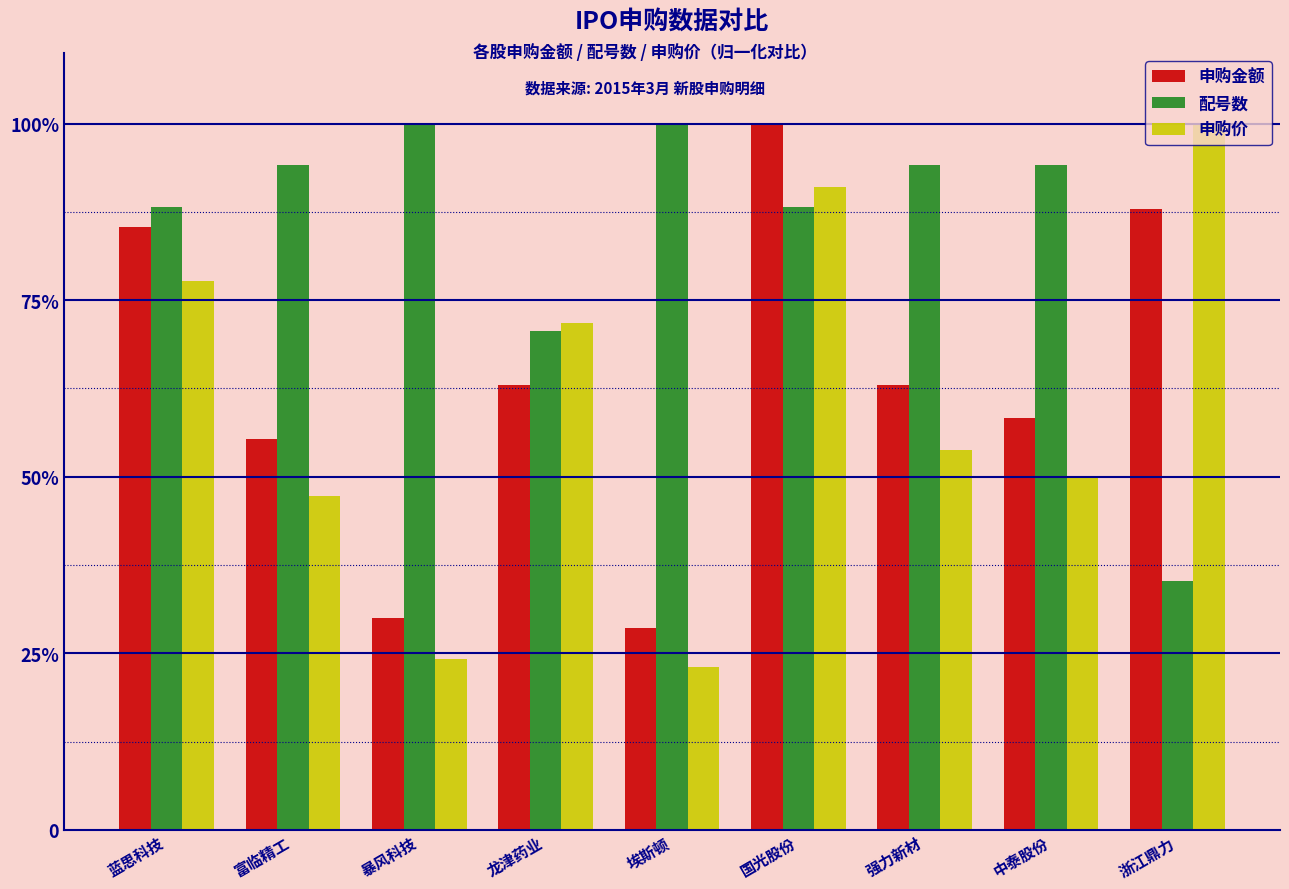

Are the bars grouped side by side (vs. stacked)?

Yes